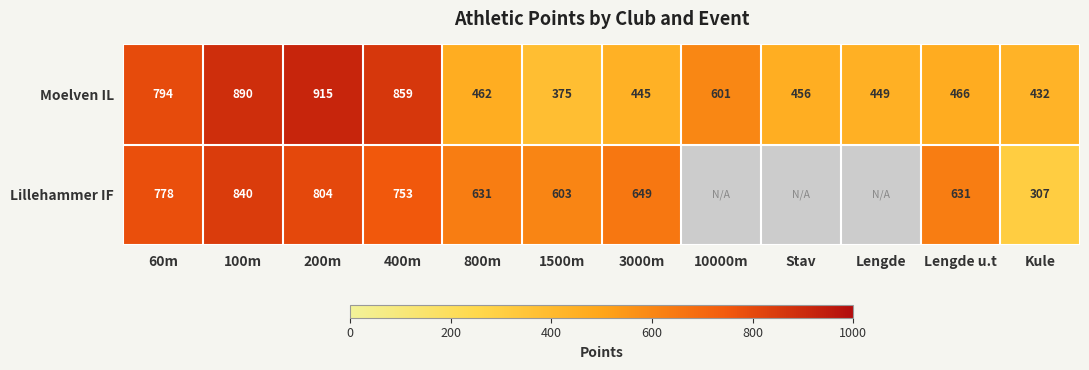

What is the sum of all Moelven IL values?

7144